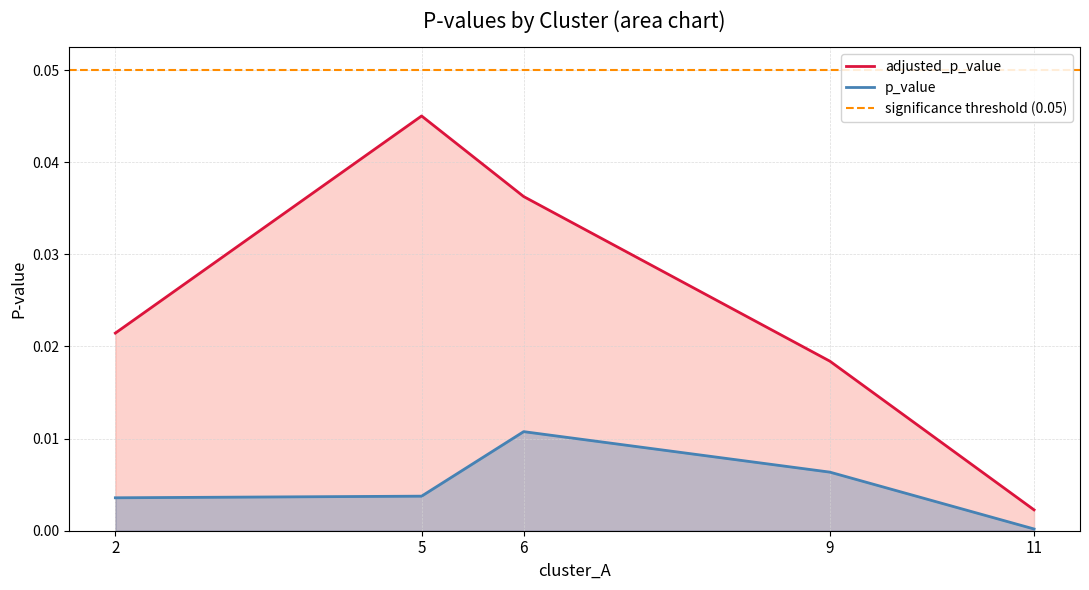

True or false: p_value and adjusted_p_value intersect in this chart.

False